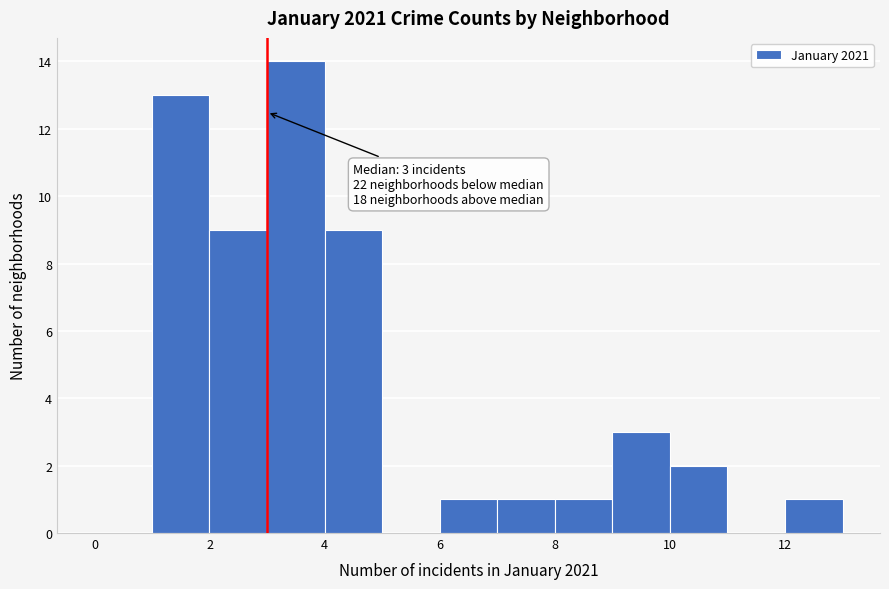

Over which range of the x-axis is the bar tallest?

3 to 4